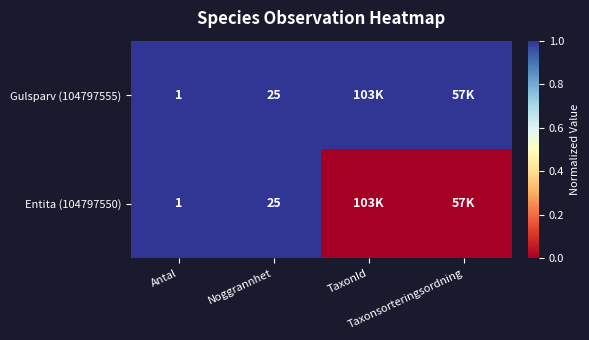

Is the value of Entita (104797550) at Taxonsorteringsordning greater than the value of Gulsparv (104797555) at TaxonId?

No